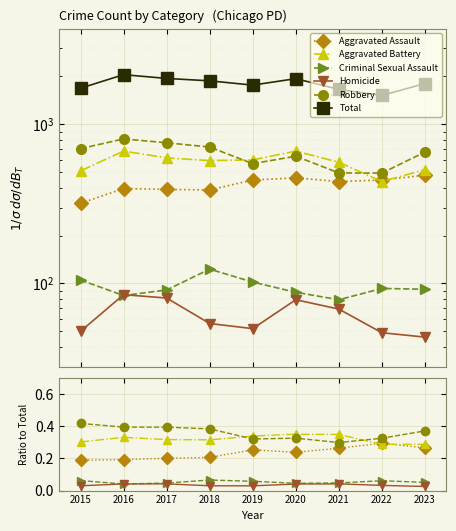

What is the spread (max minus min) of values at 2020?

1938.0